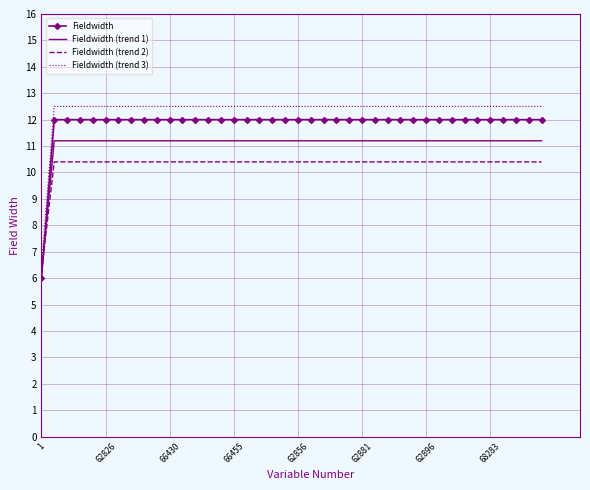

List the series in order of their overall mean, lowest first.

Fieldwidth (trend 2), Fieldwidth (trend 1), Fieldwidth, Fieldwidth (trend 3)